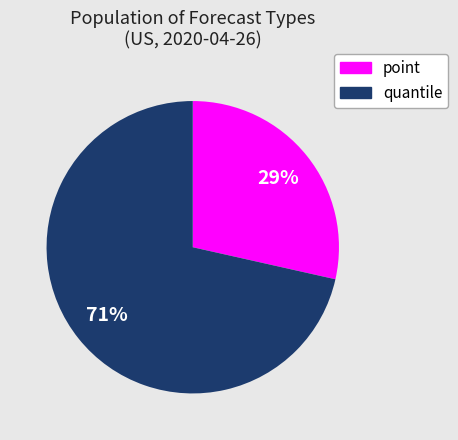

Does any single category account for the majority?

Yes